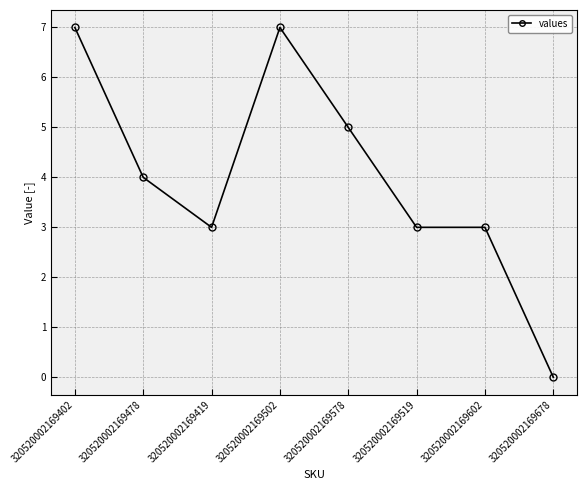

Where does the data first go above 4?

320520002169402